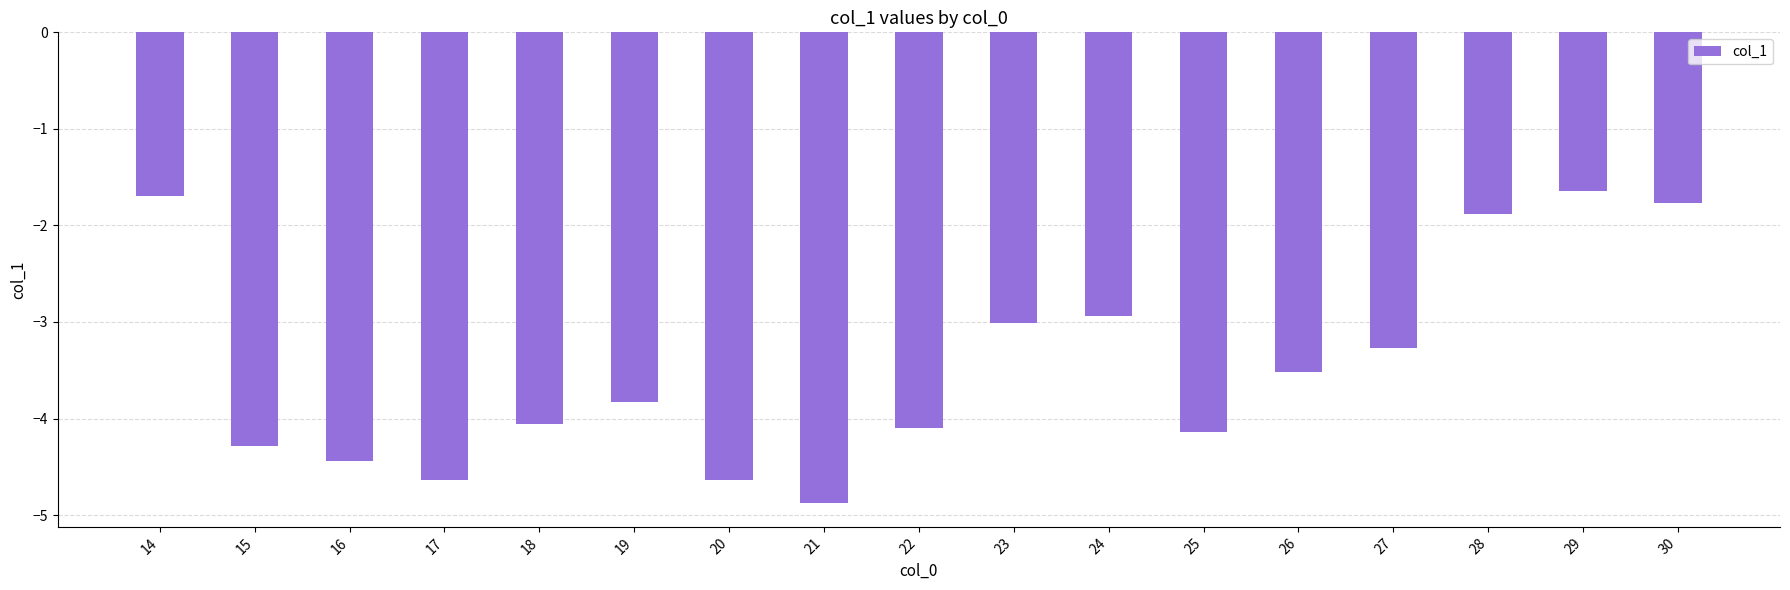

What is the value of the 2nd bar from the left?

-4.3